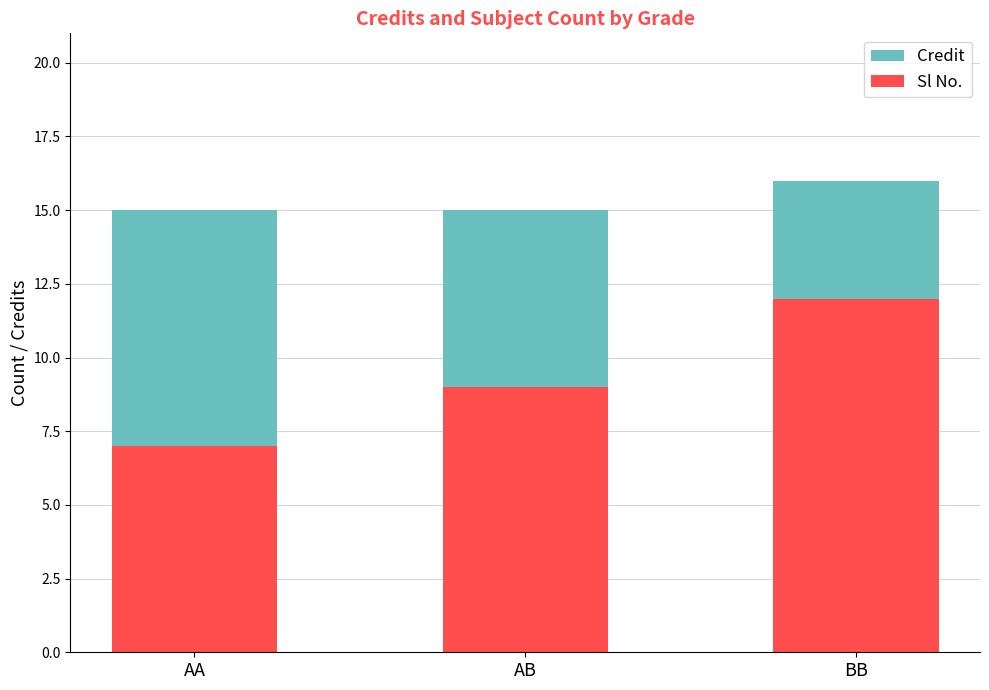

Count the number of data series in this chart.

2